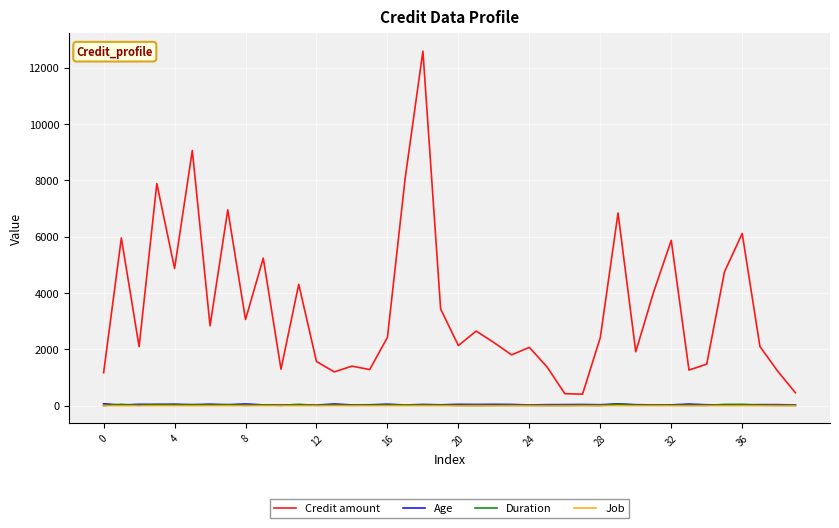

Which series has the widest spread of values?

Credit amount